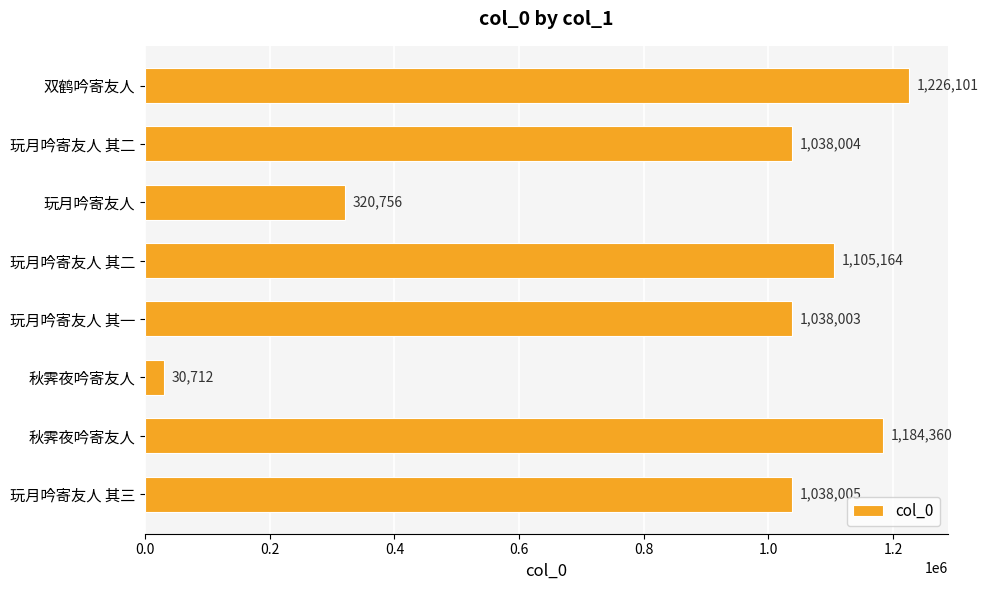

How many bars are there in total?

8